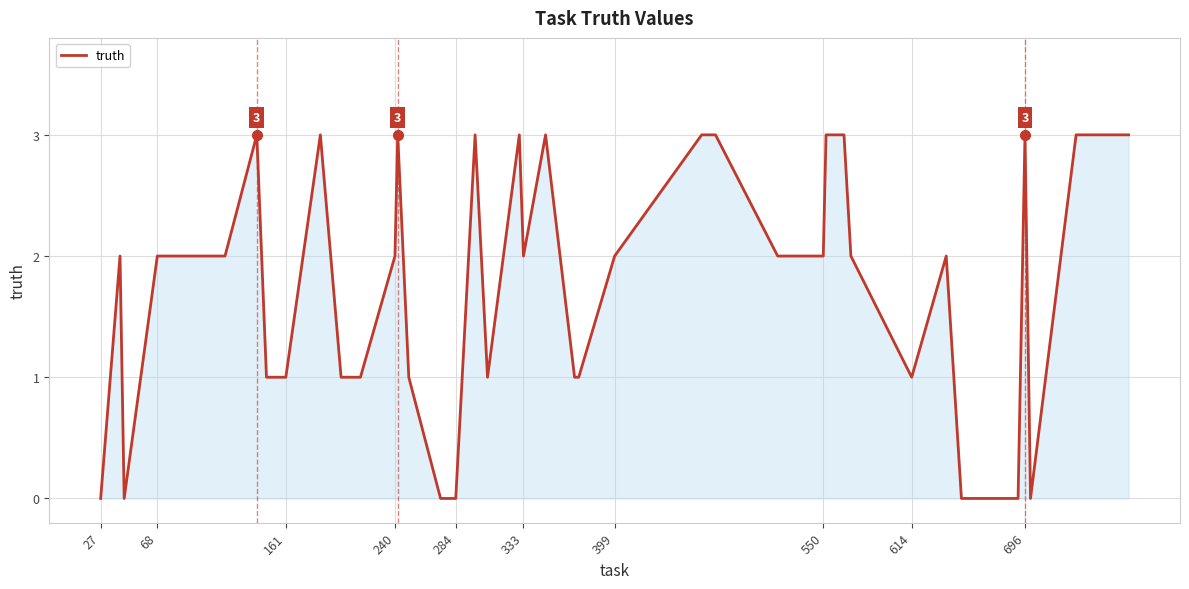

Does the chart display data point markers on the line(s)?

No